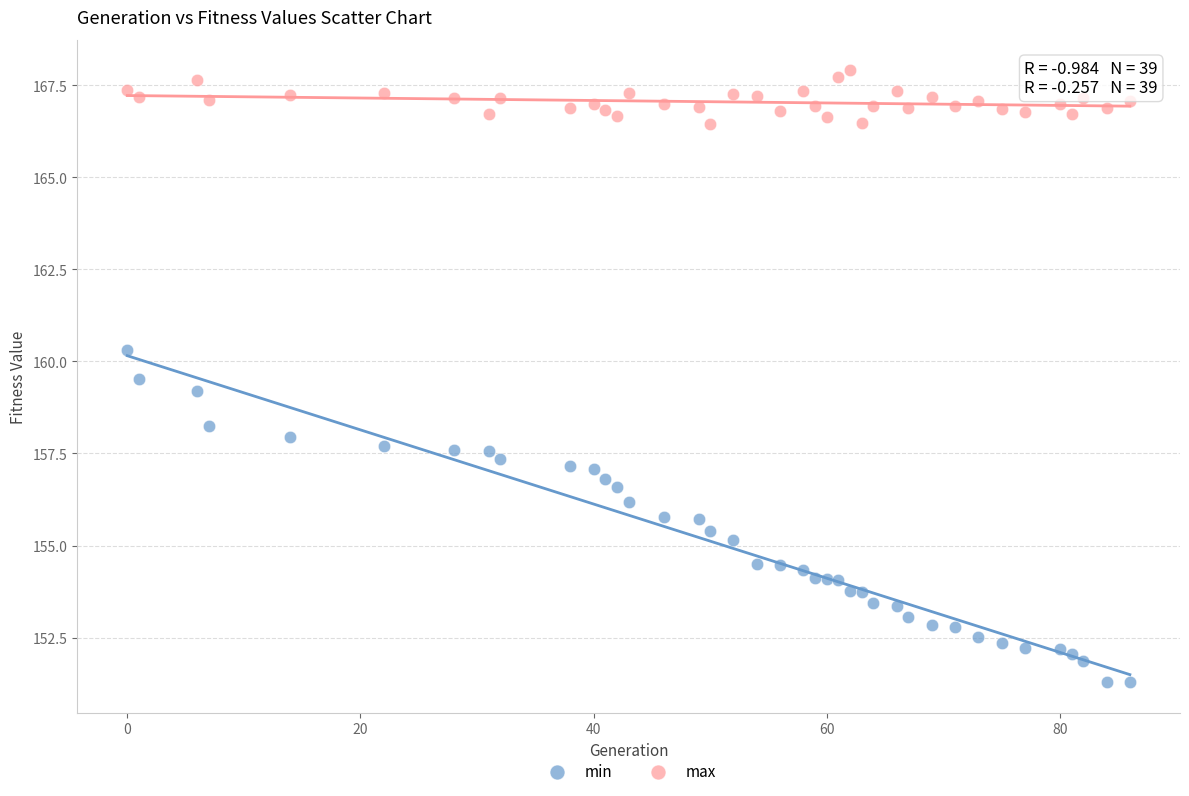

Across all series, what Y value is closest to 159?

159.2